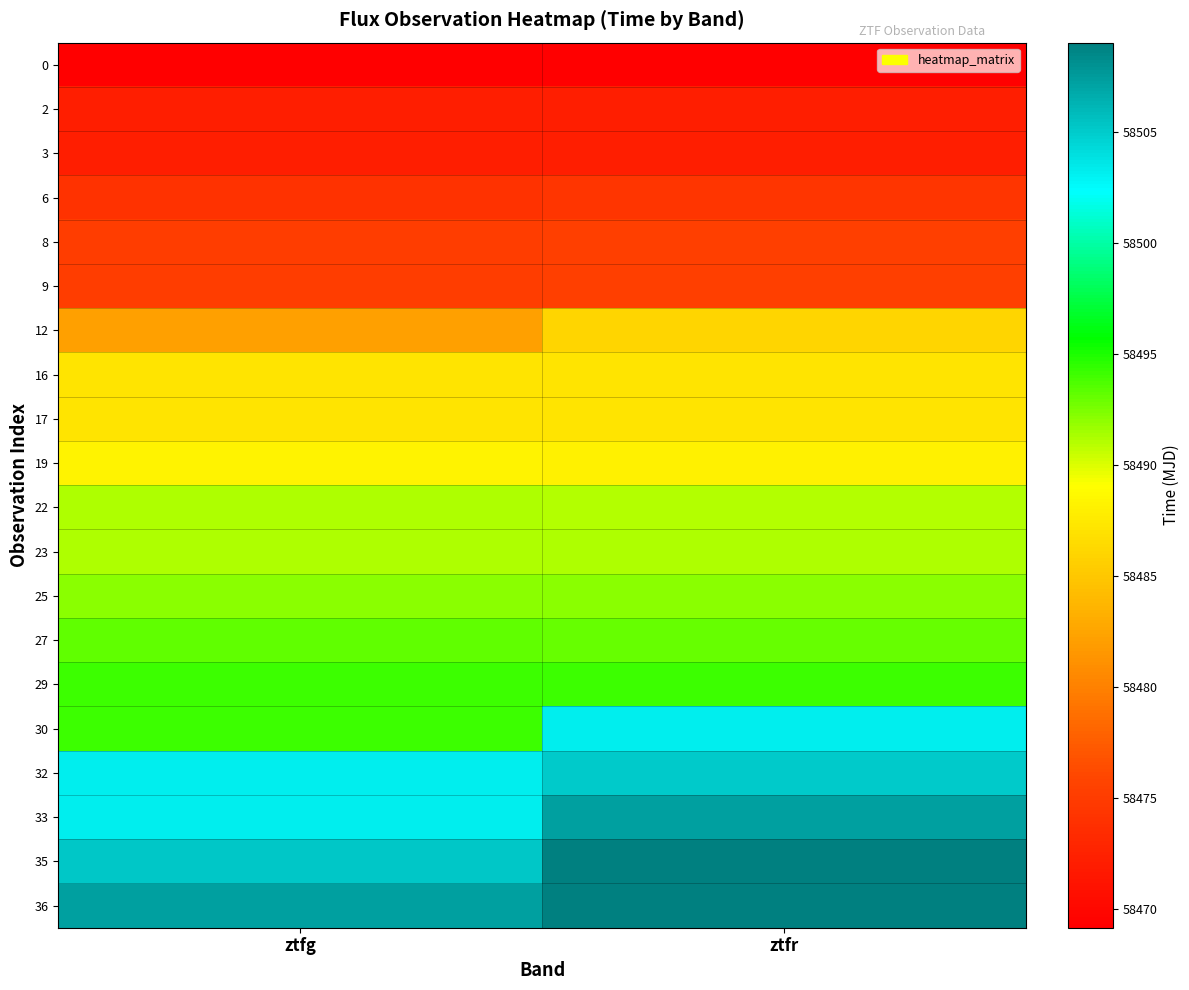

Between ztfg and ztfr, which is larger?

ztfr